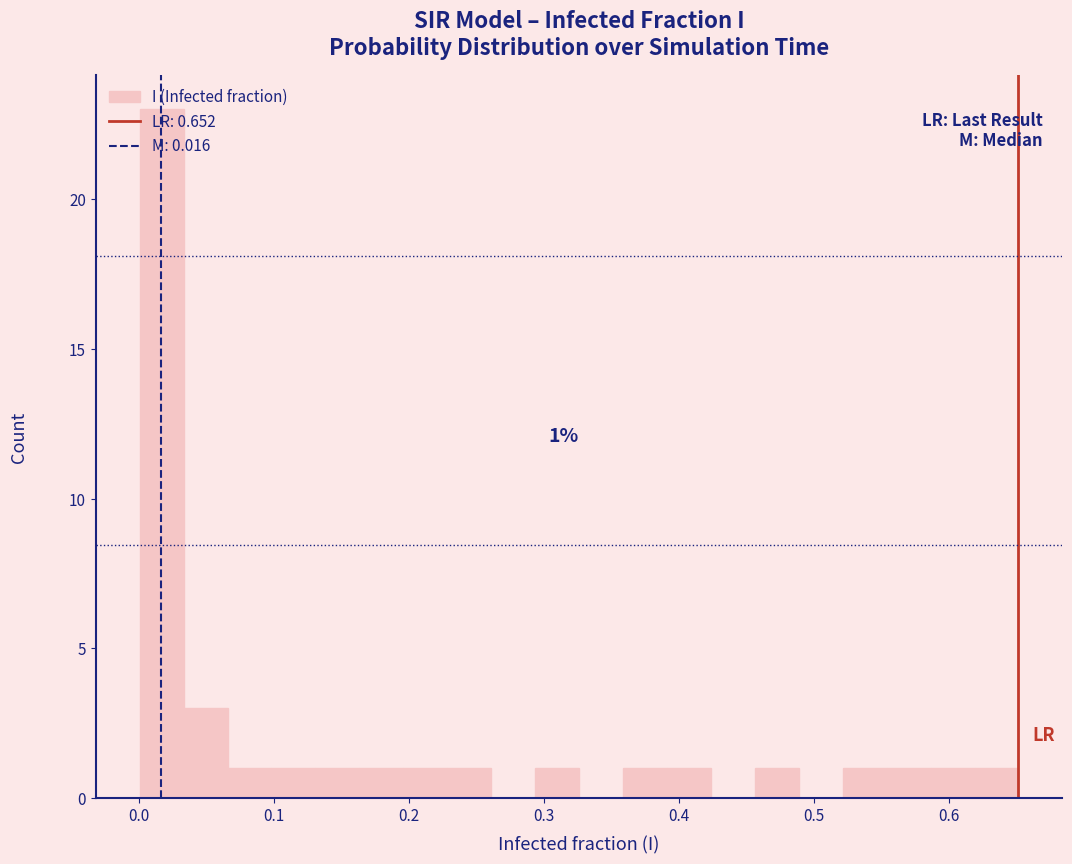

Around what value on the x-axis is the tallest bar? Give the approximate position of its centre, as read against the axis.

0.02